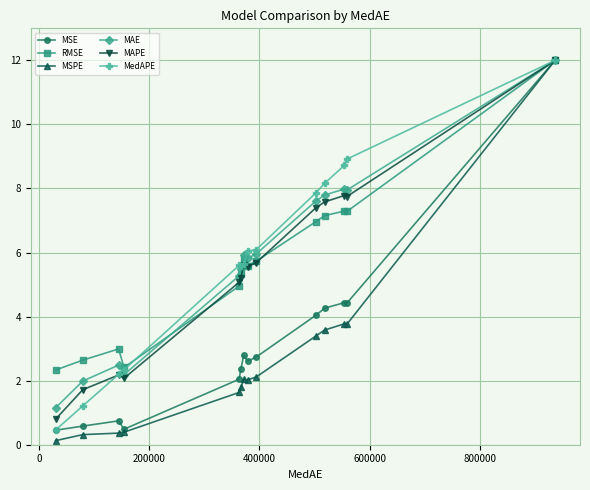

What is the greatest value displayed?

12.0